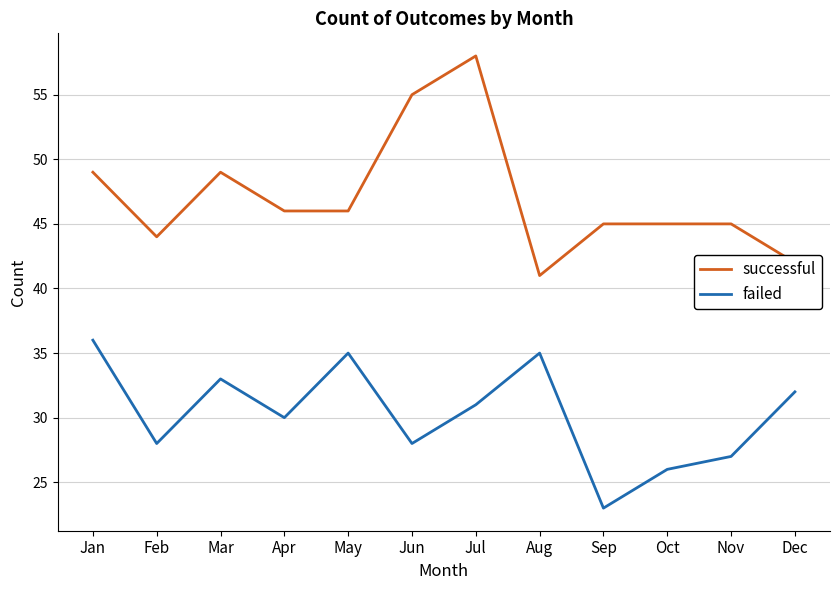

Is this an area chart (filled region under the line)?

No